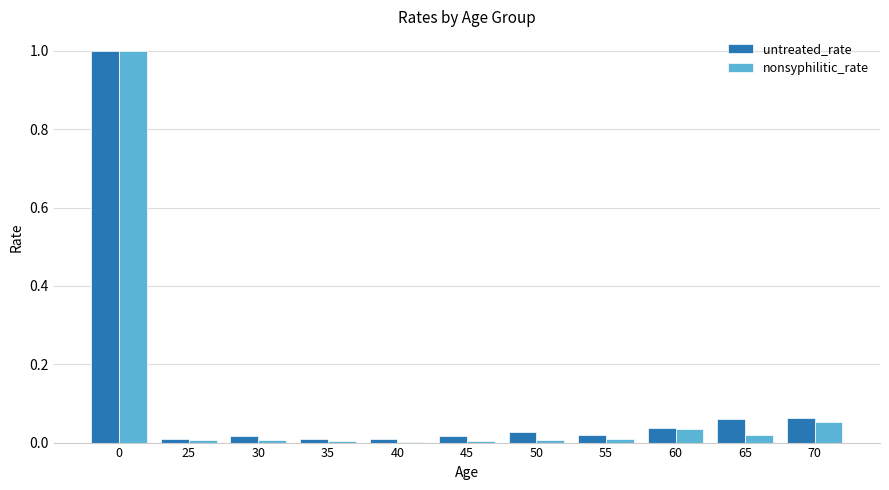

True or false: untreated_rate has a value of 1.0 at 0.

True